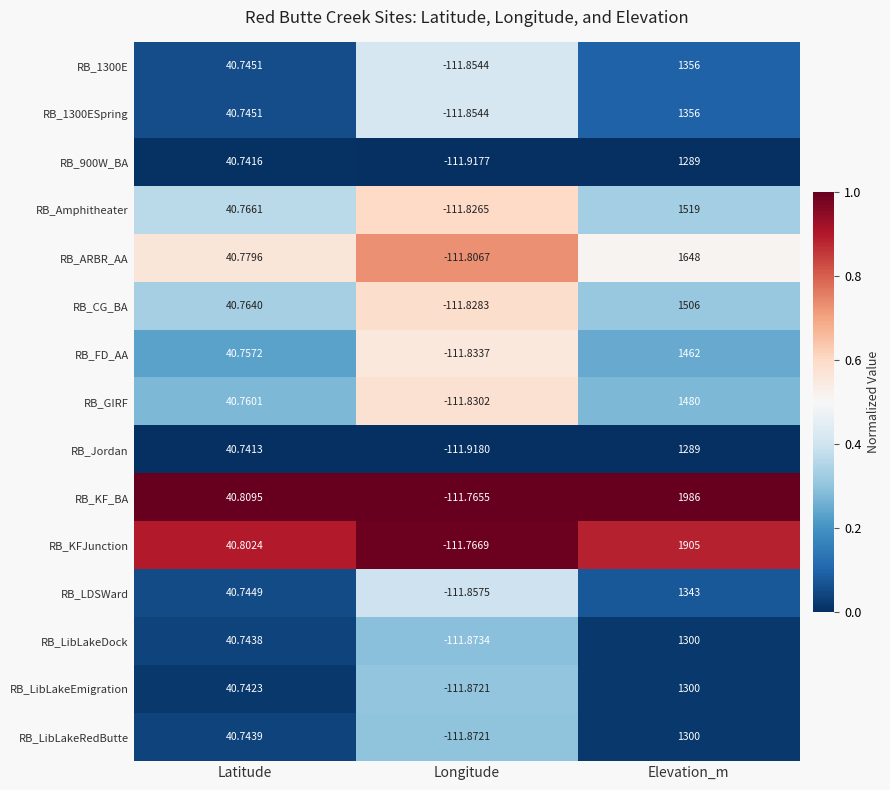

Rank the categories by RB_LibLakeDock value from lowest to highest.

Longitude, Latitude, Elevation_m